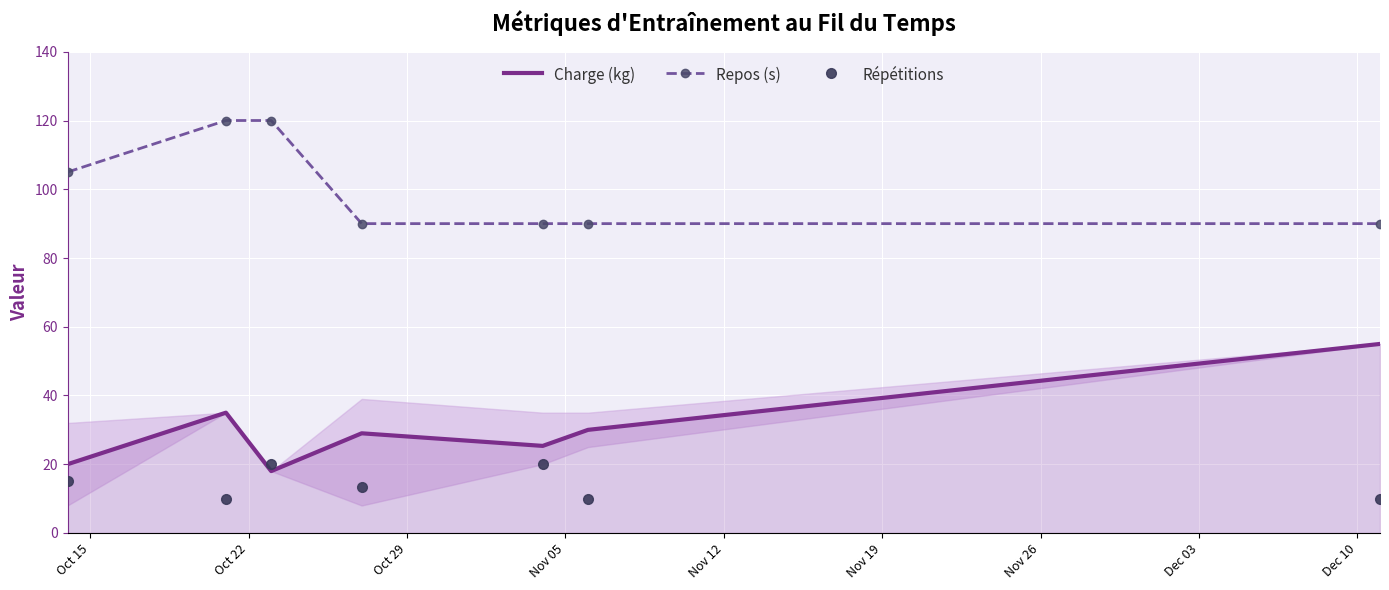

What is the minimum value for Repos (s)?

90.0